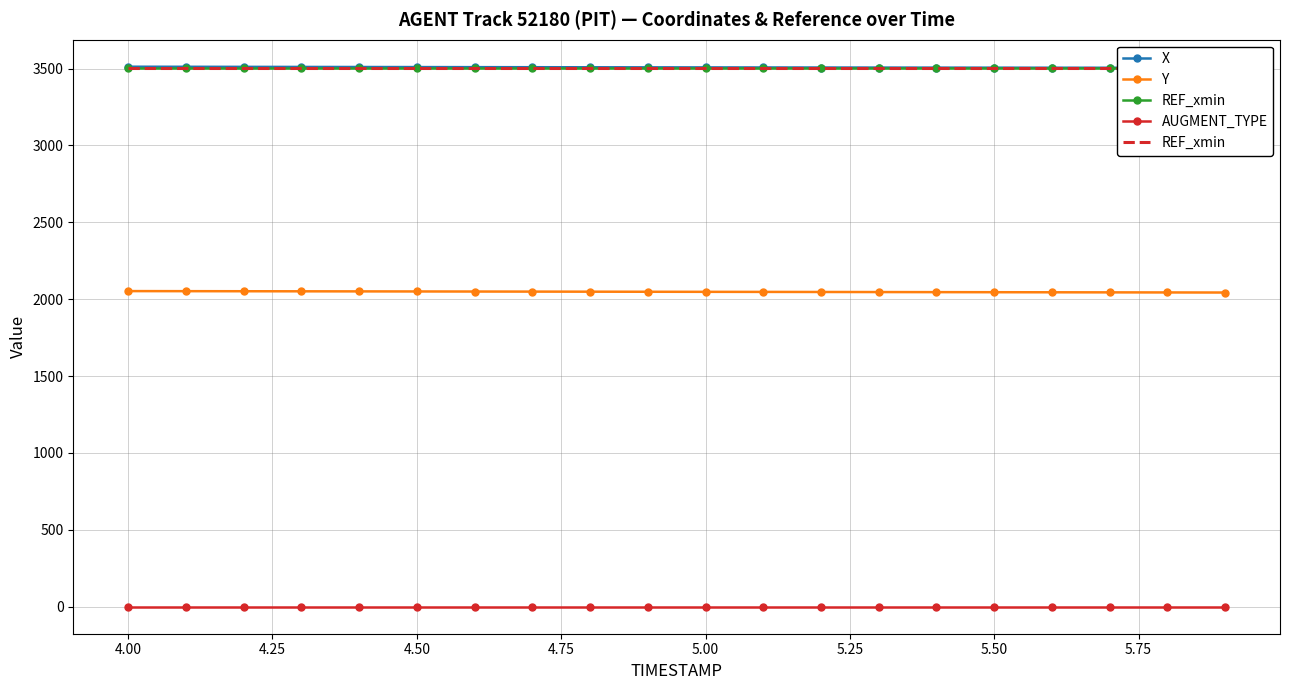

What is the maximum value for Y?

2052.9